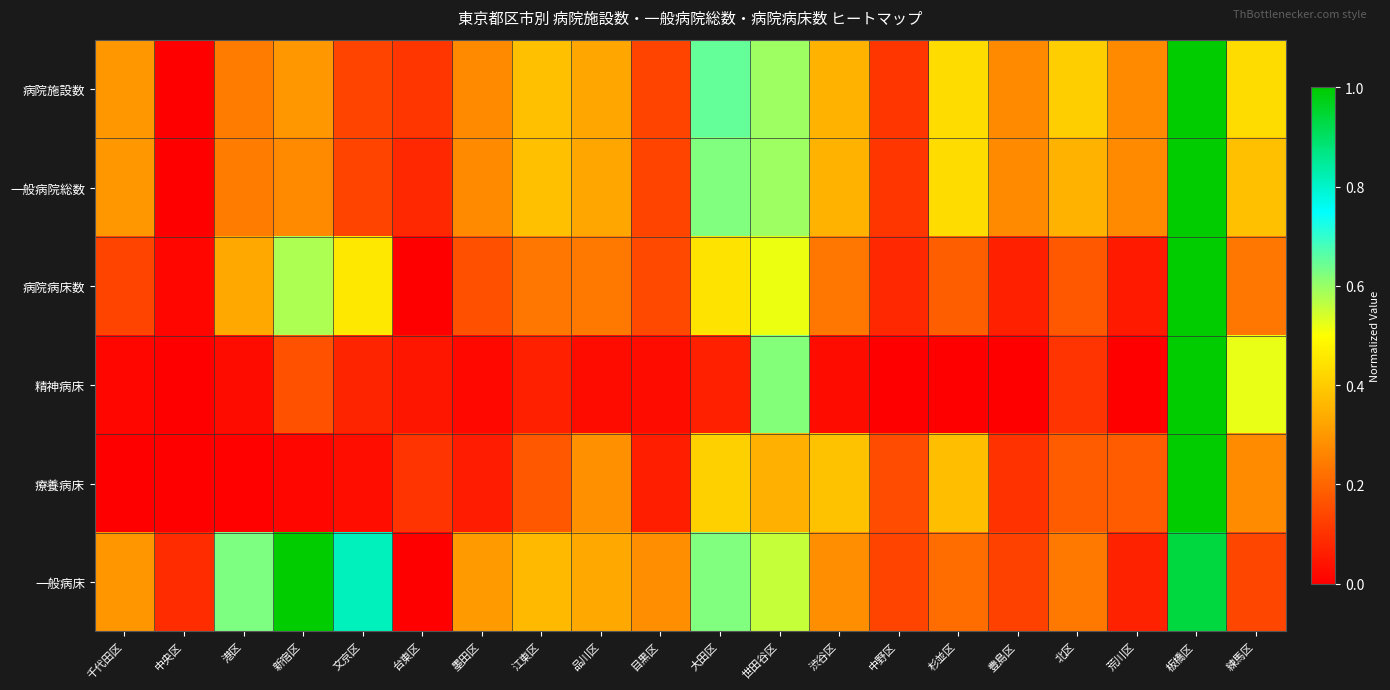

Reading left to right, extract all data points from this chart.

病院施設数: 千代田区=0.3	中央区=0.0	港区=0.2	新宿区=0.3	文京区=0.1	台東区=0.1	墨田区=0.3	江東区=0.4	品川区=0.3	目黒区=0.1	大田区=0.6	世田谷区=0.6	渋谷区=0.4	中野区=0.1	杉並区=0.4	豊島区=0.3	北区=0.4	荒川区=0.3	板橋区=1.0	練馬区=0.4
一般病院総数: 千代田区=0.3	中央区=0.0	港区=0.2	新宿区=0.3	文京区=0.1	台東区=0.1	墨田区=0.3	江東区=0.4	品川区=0.3	目黒区=0.1	大田区=0.6	世田谷区=0.6	渋谷区=0.4	中野区=0.1	杉並区=0.4	豊島区=0.3	北区=0.4	荒川区=0.3	板橋区=1.0	練馬区=0.4
病院病床数: 千代田区=0.1	中央区=0.0	港区=0.3	新宿区=0.6	文京区=0.5	台東区=0.0	墨田区=0.2	江東区=0.2	品川区=0.2	目黒区=0.1	大田区=0.4	世田谷区=0.5	渋谷区=0.2	中野区=0.1	杉並区=0.2	豊島区=0.1	北区=0.2	荒川区=0.1	板橋区=1.0	練馬区=0.2
精神病床: 千代田区=0.0	中央区=0.0	港区=0.0	新宿区=0.2	文京区=0.1	台東区=0.0	墨田区=0.0	江東区=0.1	品川区=0.0	目黒区=0.0	大田区=0.1	世田谷区=0.6	渋谷区=0.0	中野区=0.0	杉並区=0.0	豊島区=0.0	北区=0.1	荒川区=0.0	板橋区=1.0	練馬区=0.5
療養病床: 千代田区=0.0	中央区=0.0	港区=0.0	新宿区=0.0	文京区=0.0	台東区=0.1	墨田区=0.1	江東区=0.2	品川区=0.3	目黒区=0.1	大田区=0.4	世田谷区=0.3	渋谷区=0.4	中野区=0.2	杉並区=0.4	豊島区=0.1	北区=0.2	荒川区=0.2	板橋区=1.0	練馬区=0.3
一般病床: 千代田区=0.3	中央区=0.1	港区=0.6	新宿区=1.0	文京区=0.8	台東区=0.0	墨田区=0.3	江東区=0.4	品川区=0.3	目黒区=0.3	大田区=0.6	世田谷区=0.6	渋谷区=0.3	中野区=0.1	杉並区=0.2	豊島区=0.1	北区=0.2	荒川区=0.1	板橋区=0.9	練馬区=0.1